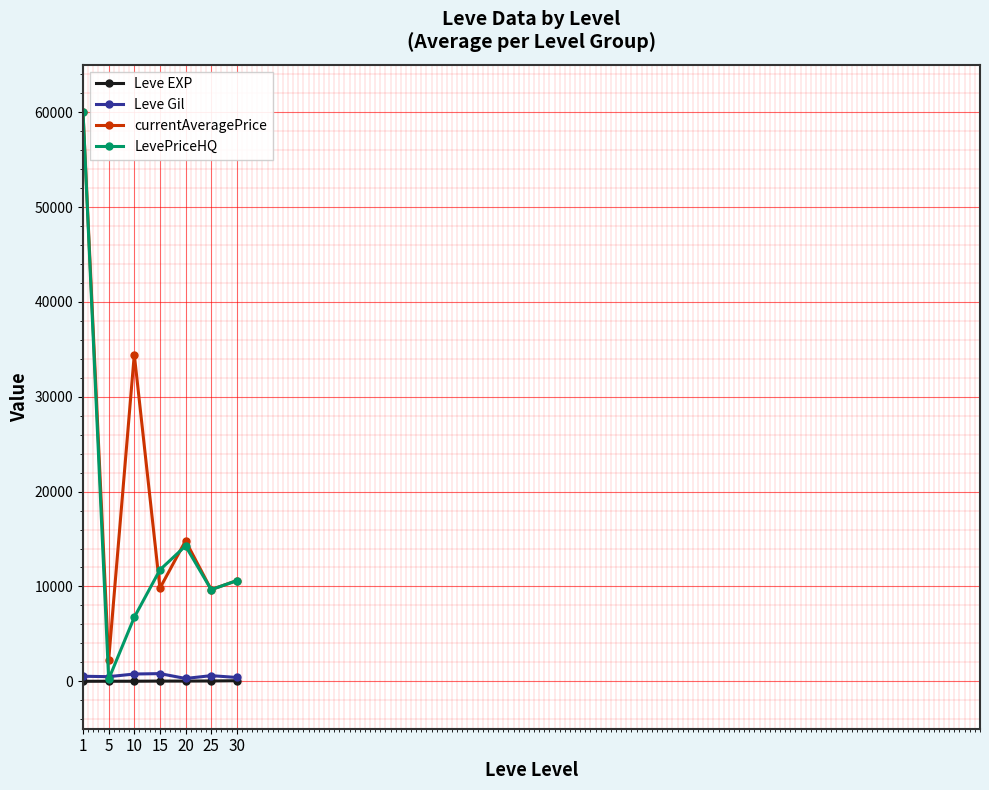

What is the difference between the maximum and minimum values in the Leve EXP series?

57.7